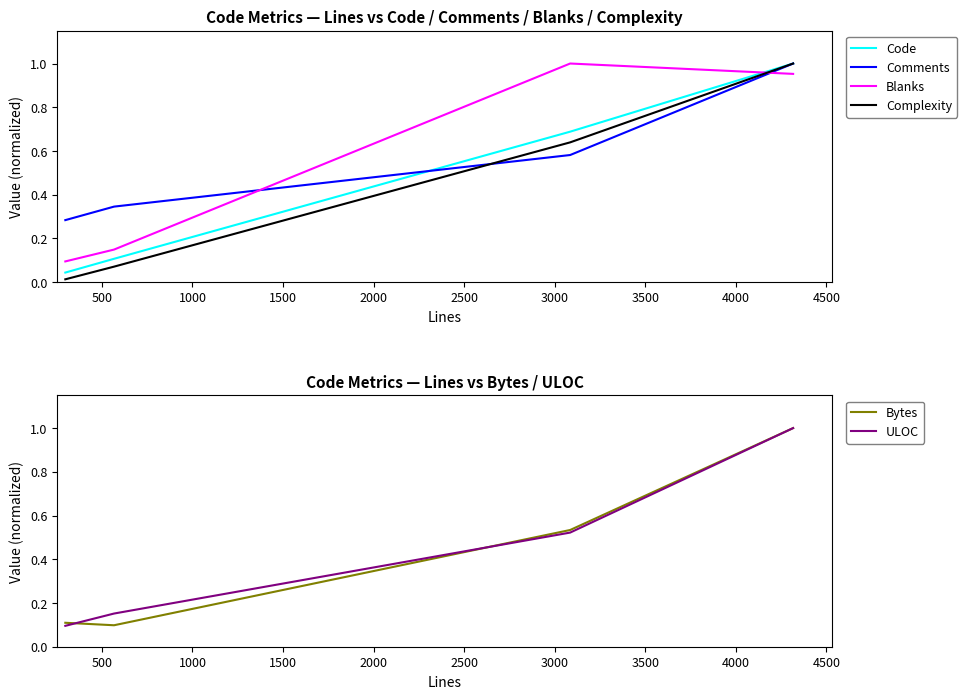

Which series has the widest spread of values?

Complexity